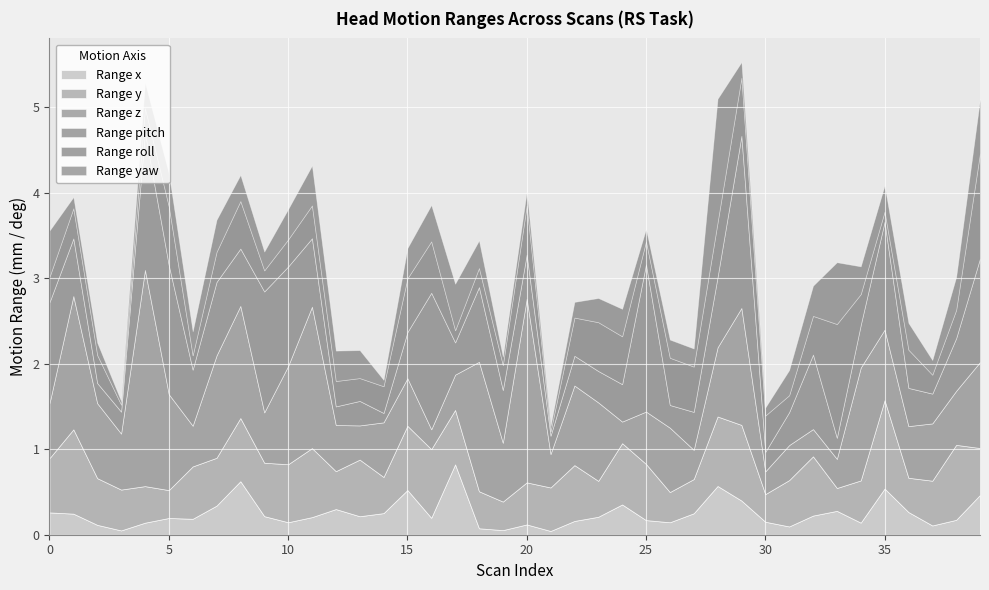

True or false: Range yaw has a value of 0.4 at 7.

True